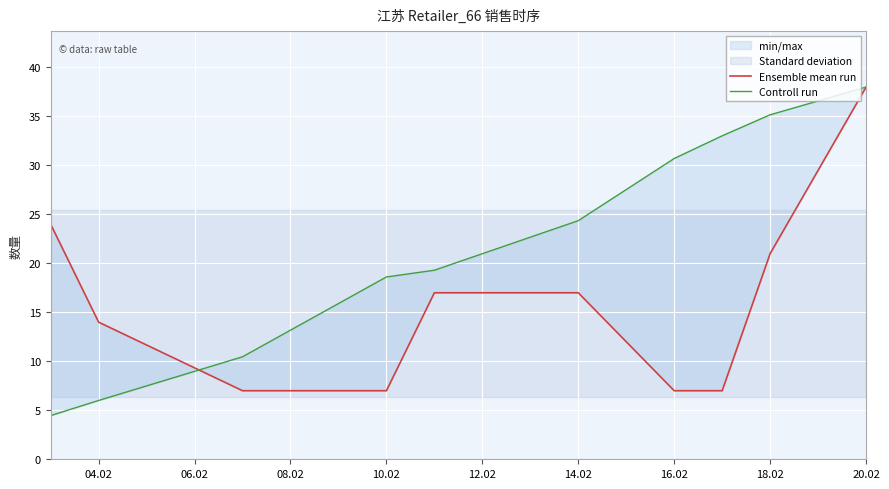

After their last crossing, which series has the higher values: Controll run or Ensemble mean run?

Controll run